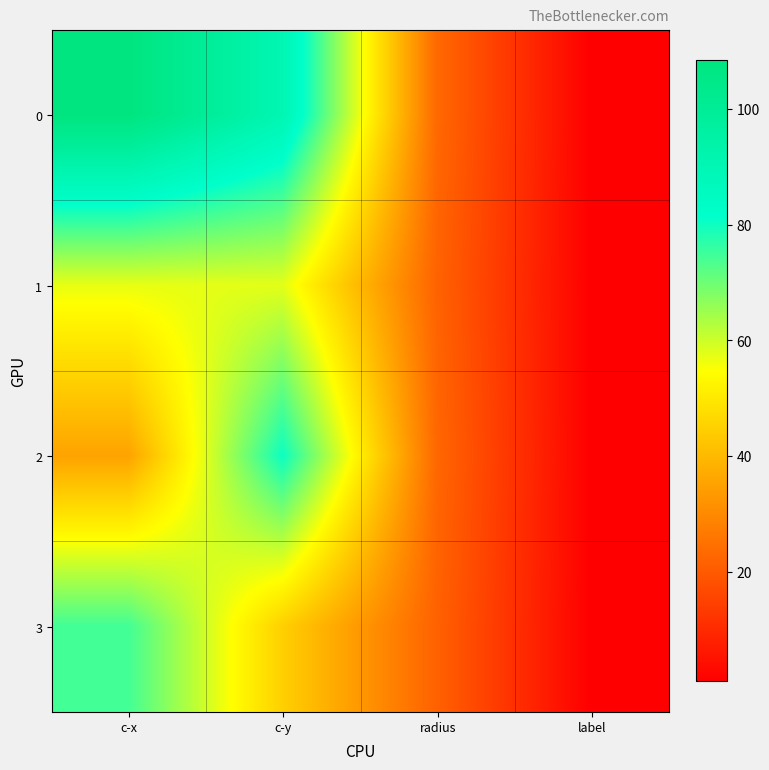

Reading left to right, extract all data points from this chart.

0: c-x=108.4	c-y=90.3	radius=23.2	label=1.0
1: c-x=57.1	c-y=57.7	radius=21.9	label=1.0
2: c-x=35.5	c-y=80.3	radius=22.9	label=1.0
3: c-x=74.5	c-y=44.8	radius=21.6	label=1.0